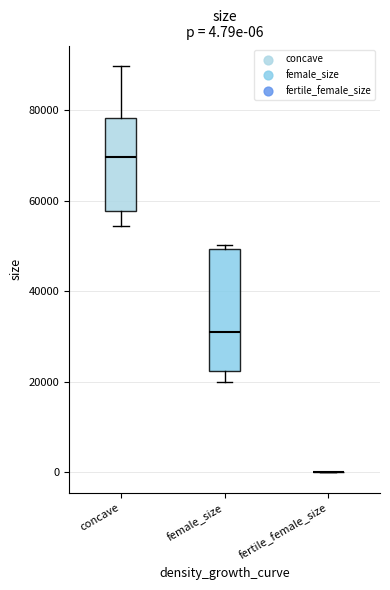

Comparing the boxes themselves (not the whiskers), which one is the tallest?

female_size